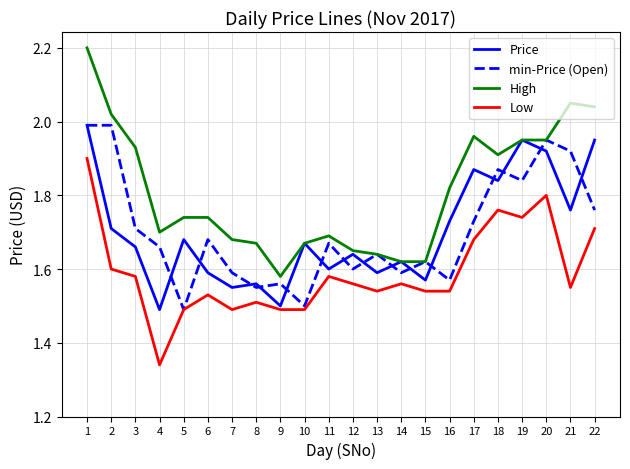

The value of Price at 17 is 2.8. True or false?

False